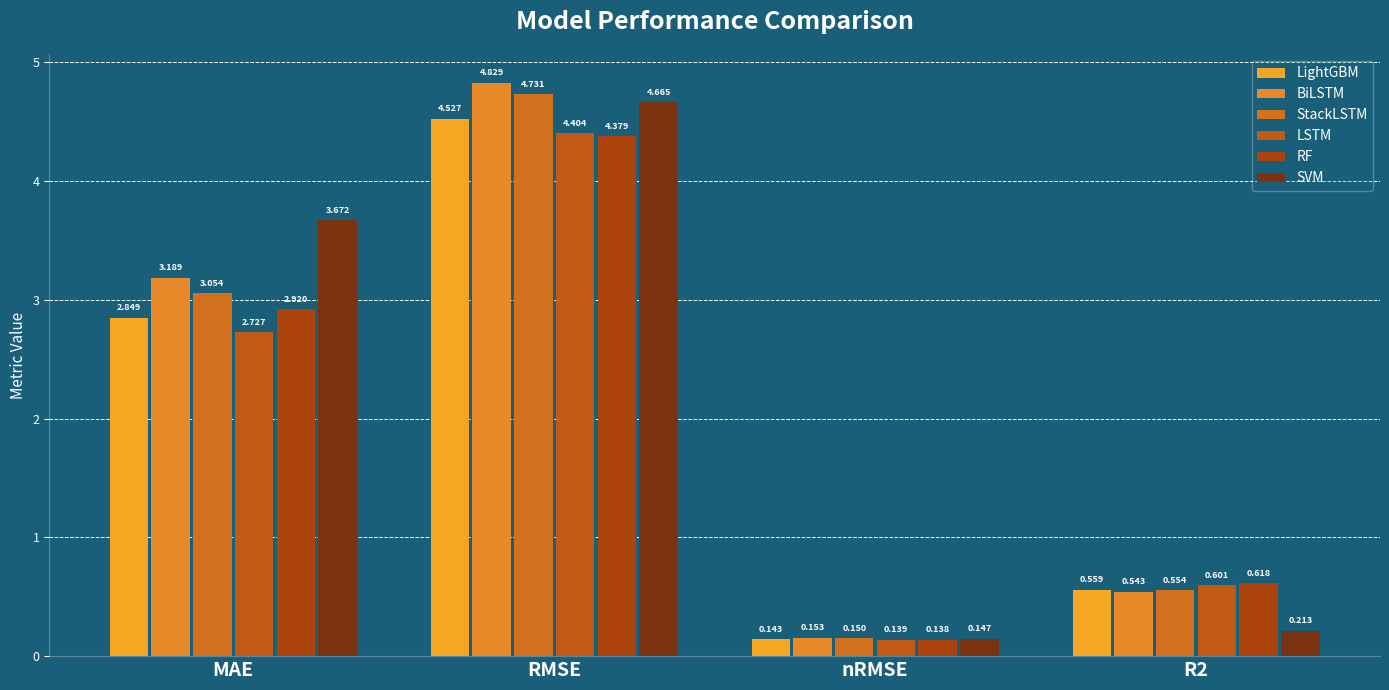

Between R2 and RMSE, which is larger?

RMSE